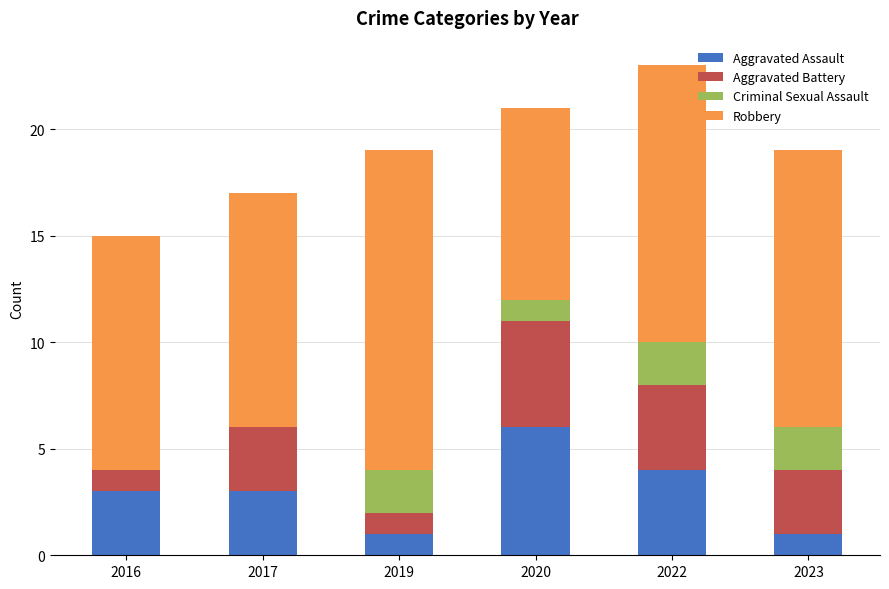

Are the bars grouped side by side (vs. stacked)?

No